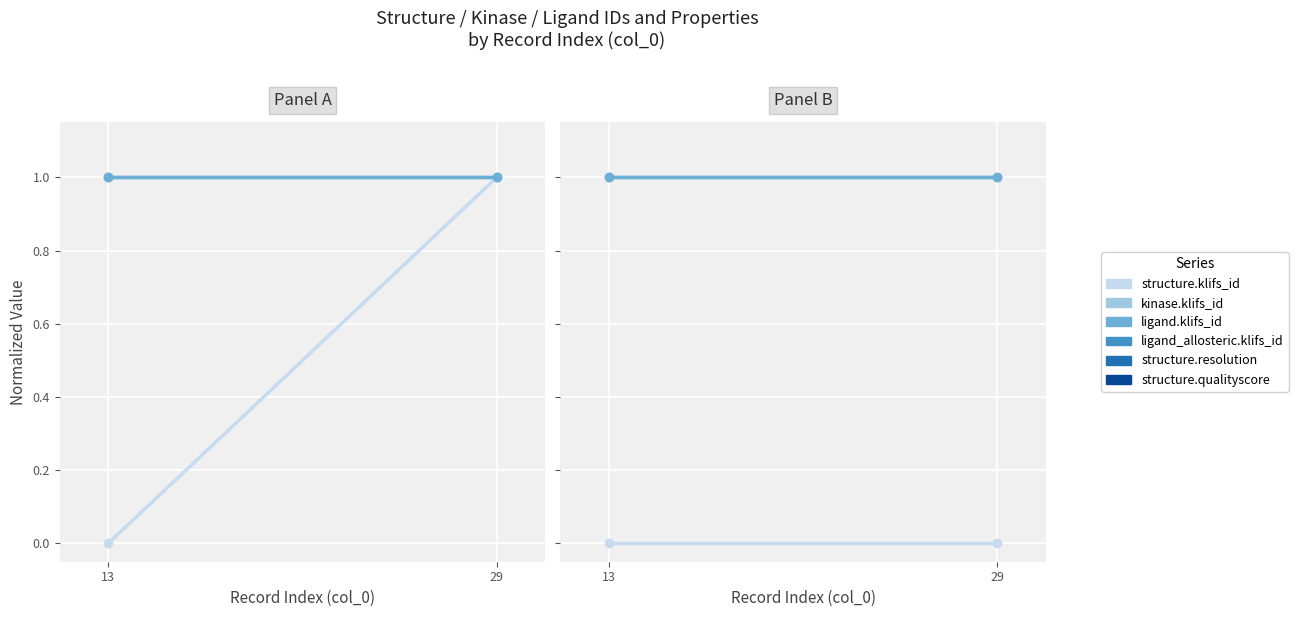

What is the difference between the structure.klifs_id values at 29 and 13?

1